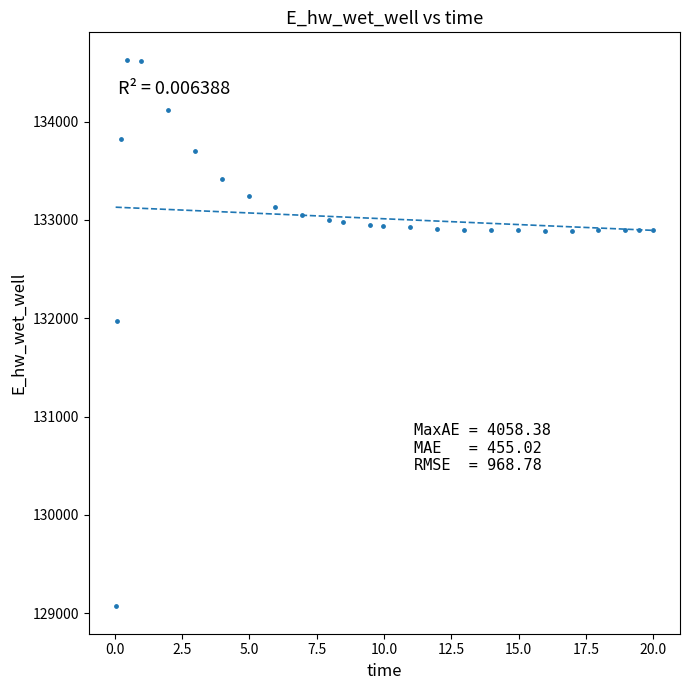

What Y value in the scatter plot is closest to 131849?

131970.3